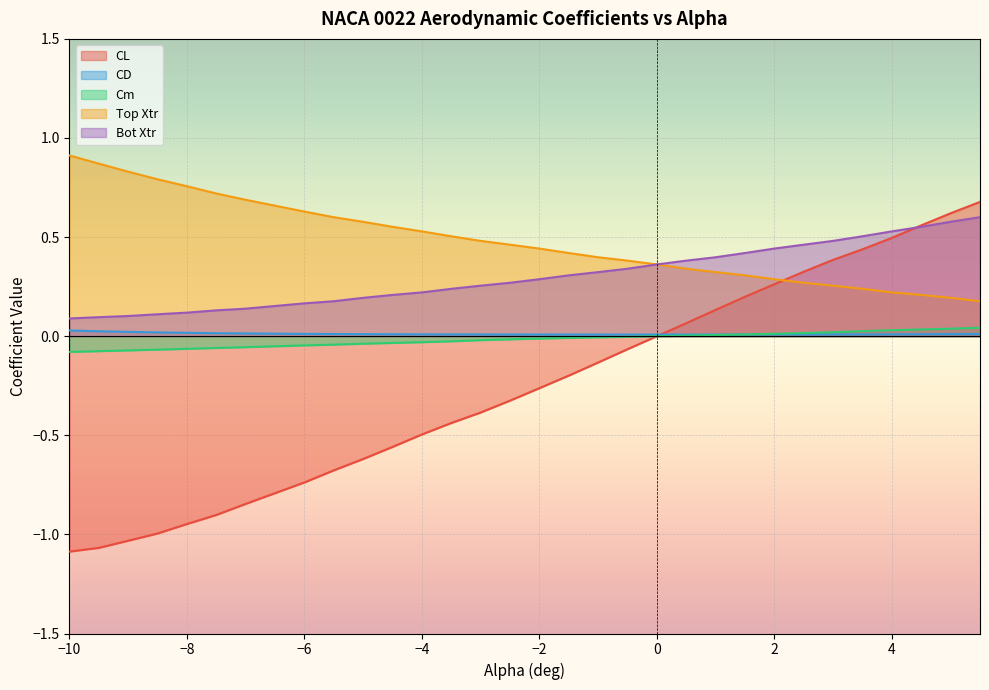

How many negative values does the CL series have?

19